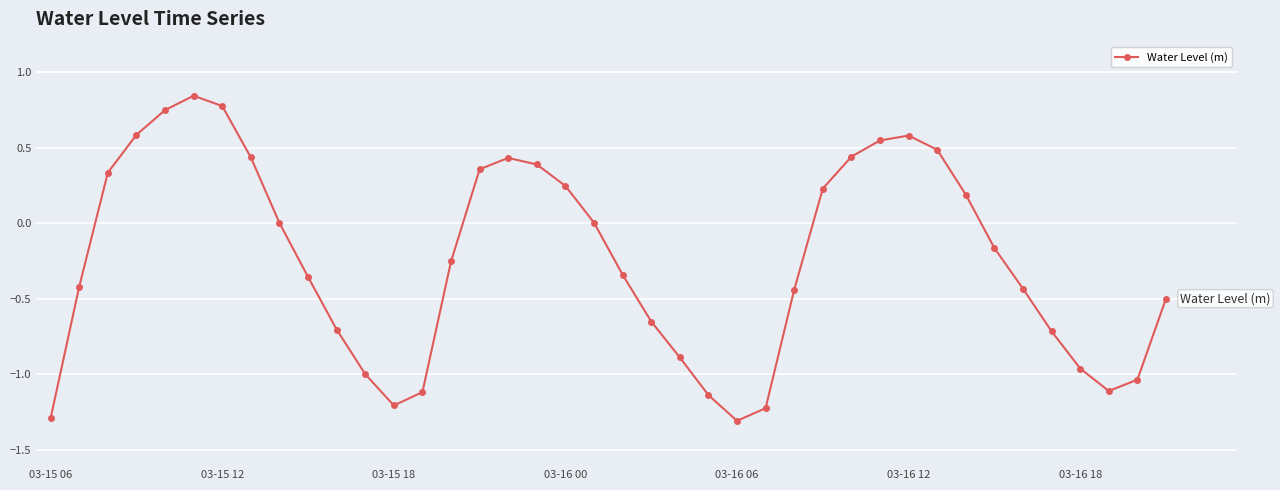

What is the minimum value shown in the chart?

-1.3